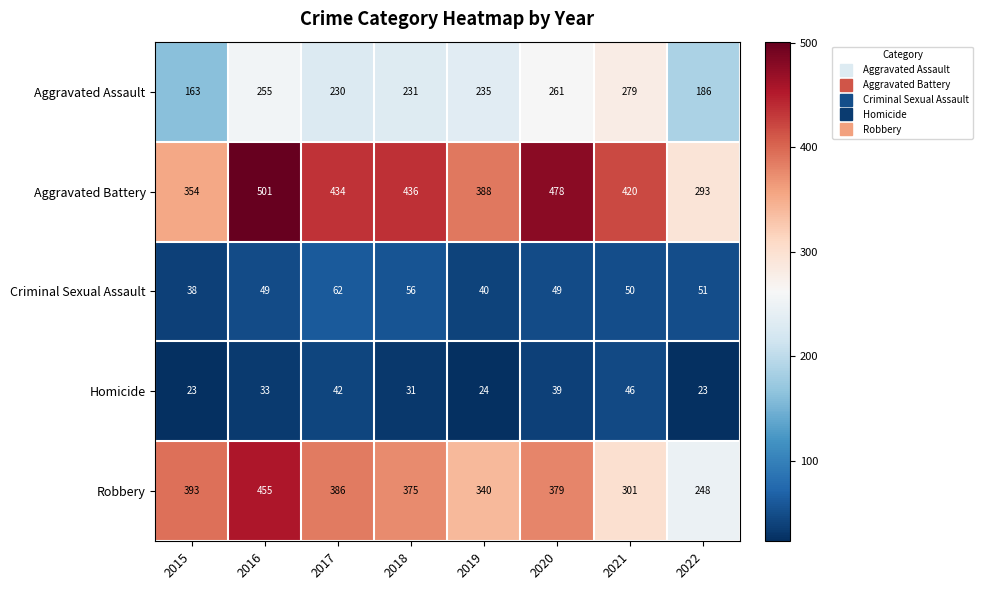

What is the average value of the Robbery series?

360